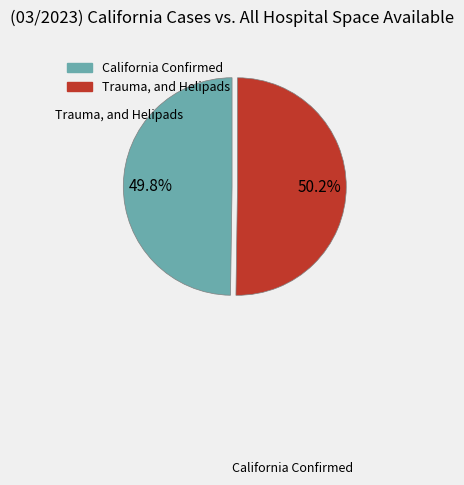

To the nearest percent, what is the average slice percentage?

50%